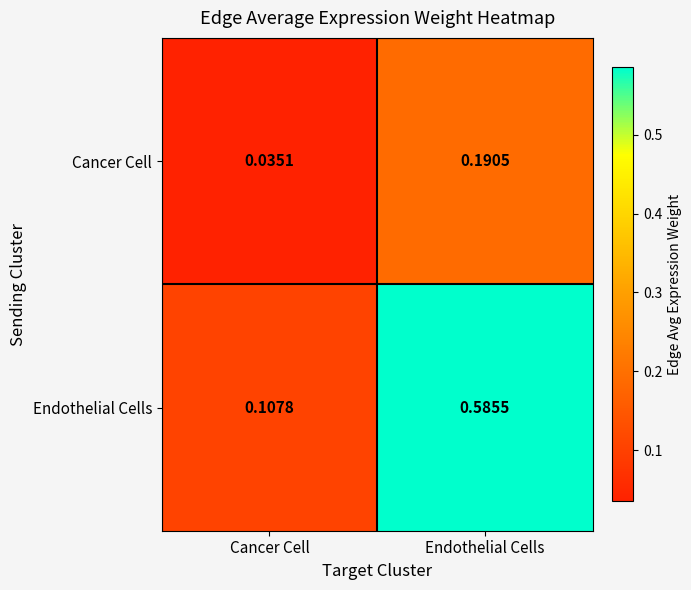

Which series changed the most between Cancer Cell and Endothelial Cells?

Endothelial Cells